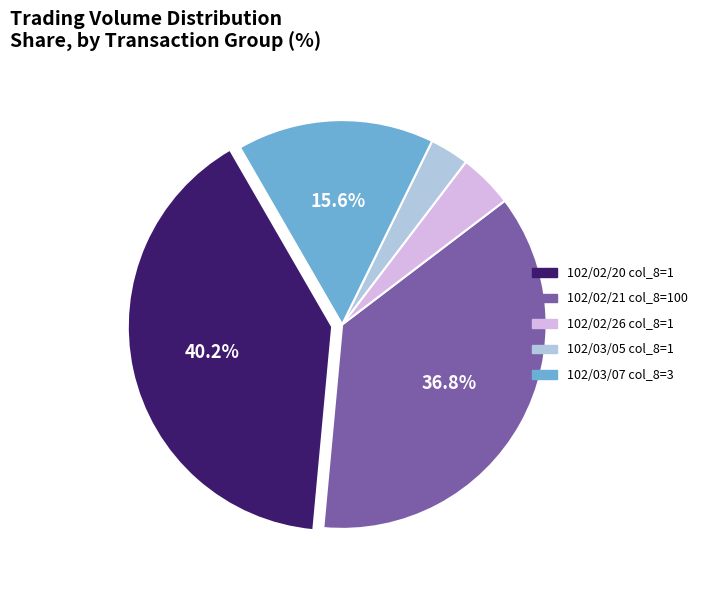

What percentage is the 102/03/05 slice, to the nearest percent?

3%